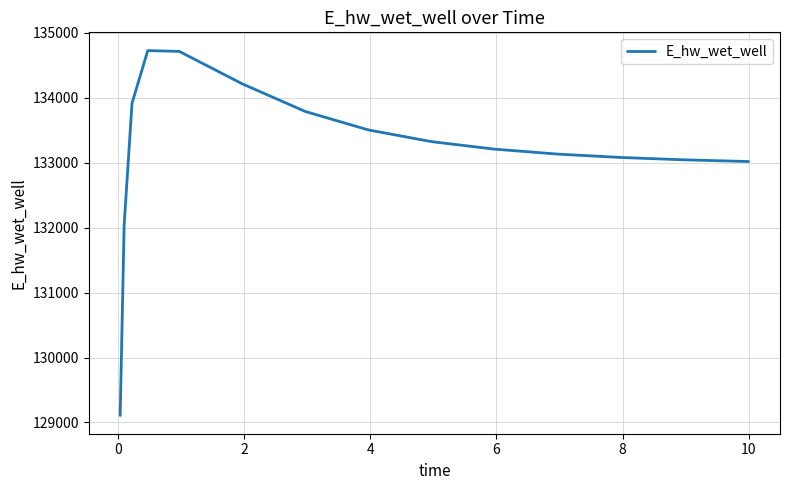

What is the difference between the maximum and minimum values?

5621.1